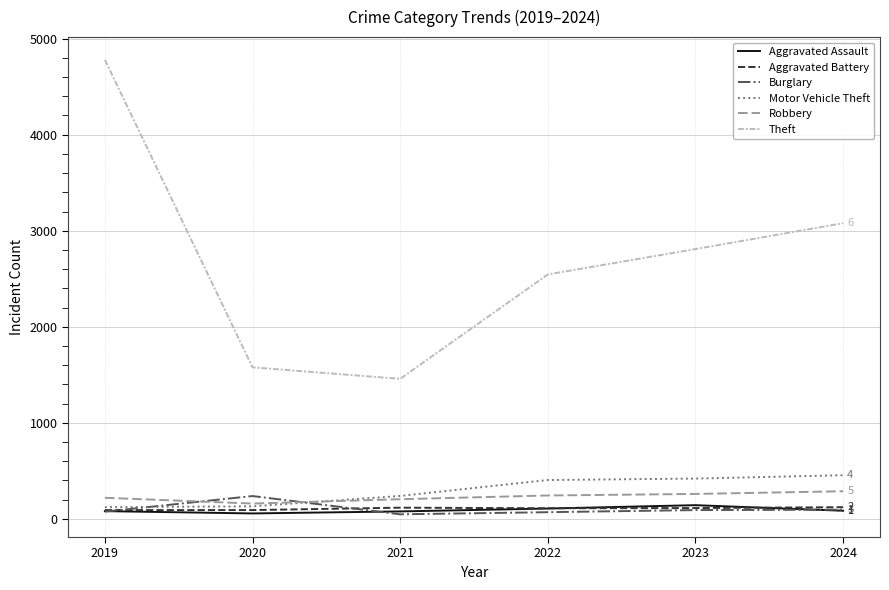

What is the lowest value of the Motor Vehicle Theft series?

122